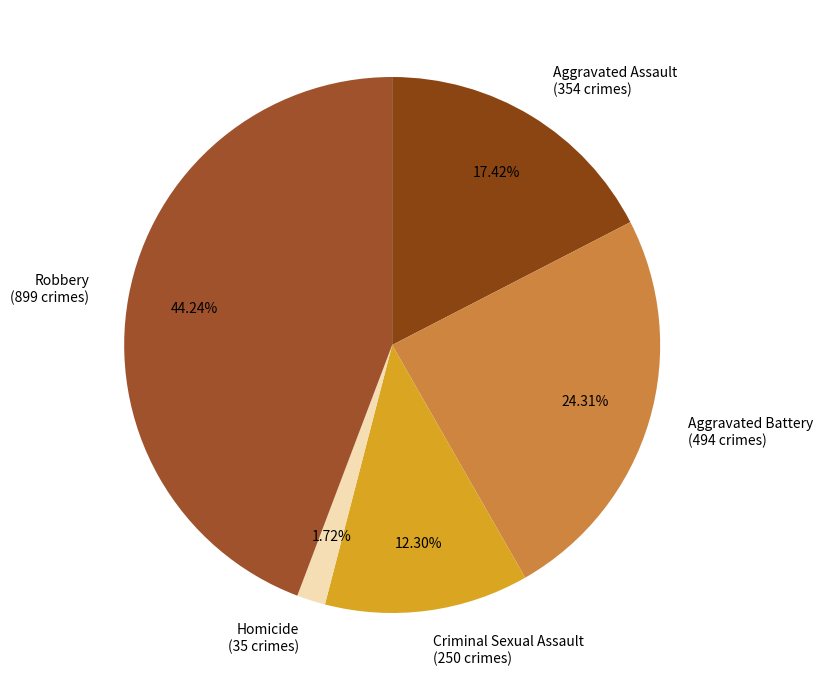

To the nearest percent, what is the difference between the largest and smallest slice percentages?

43%